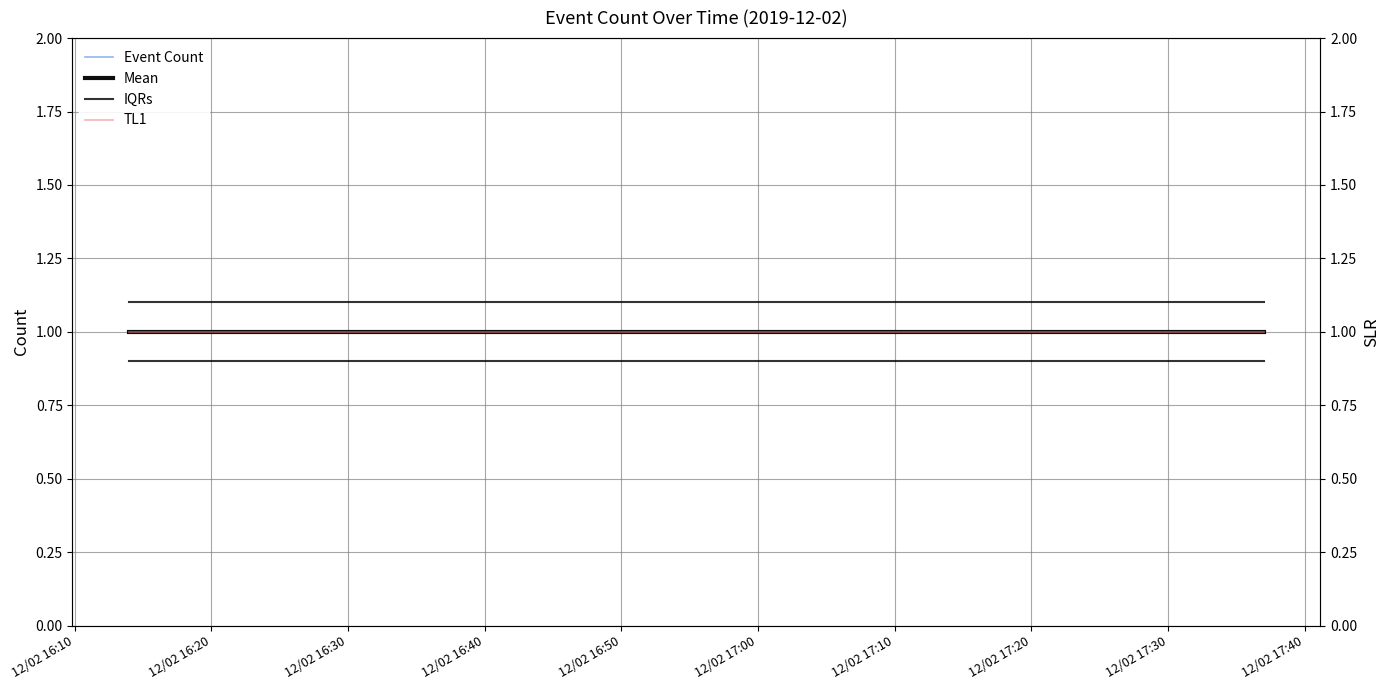

True or false: Event Count and TL1 intersect in this chart.

False